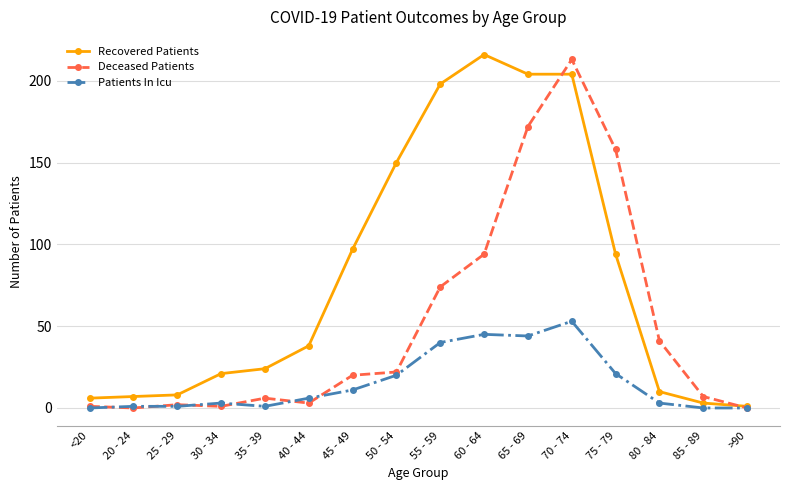

Count the number of categories in the chart.

16